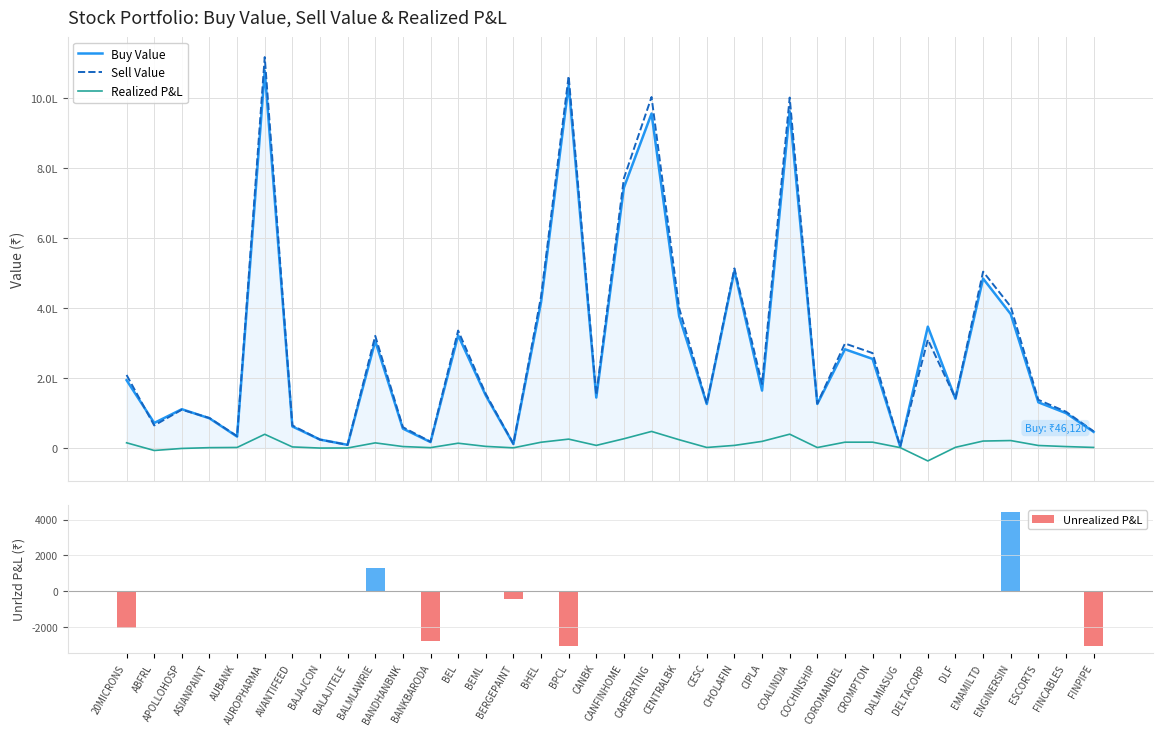

What is the difference between the second highest and minimum values in the Realized P&L series?

76495.9